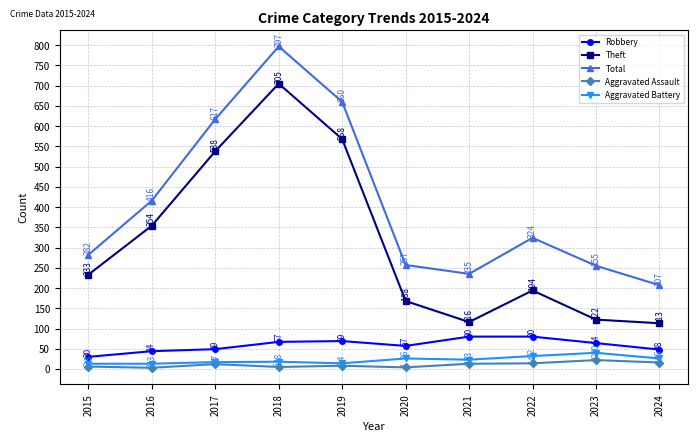

What is the difference between the maximum and minimum values in the Aggravated Assault series?

19